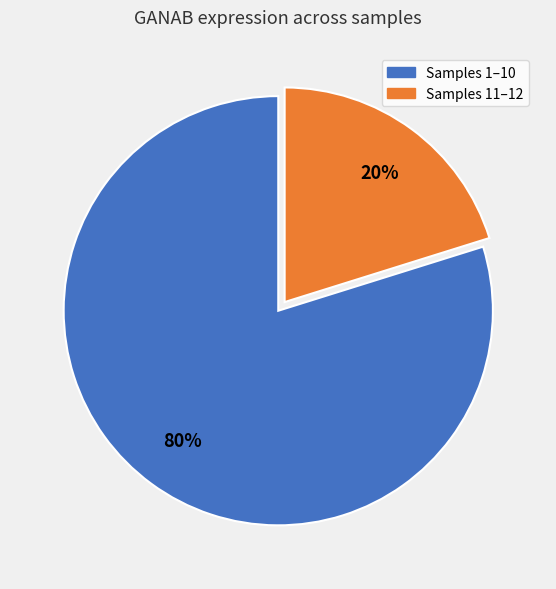

Is there any slice that represents more than half of the pie?

Yes